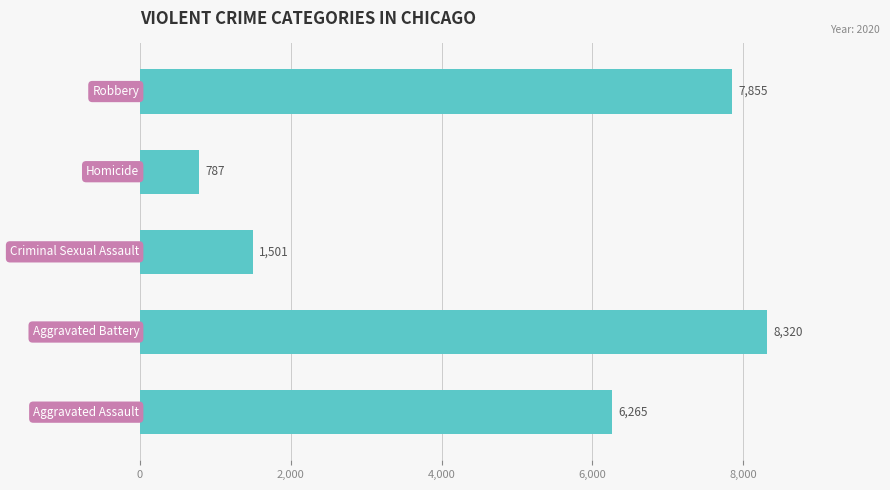

What is the difference between the second highest and second lowest values?

6354